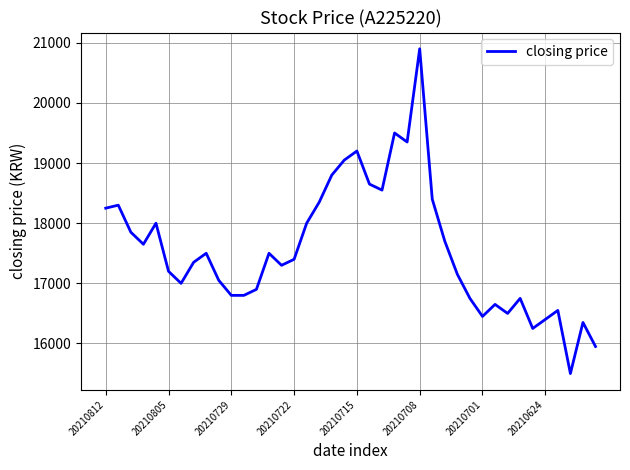

Reading left to right, transcribe all the data shown in this chart.

18250	18300	17850	17650	18000	17200	17000	17350	17500	17050	16800	16800	16900	17500	17300	17400	18000	18350	18800	19050	19200	18650	18550	19500	19350	20900	18400	17700	17150	16750	16450	16650	16500	16750	16250	16400	16550	15500	16350	15950